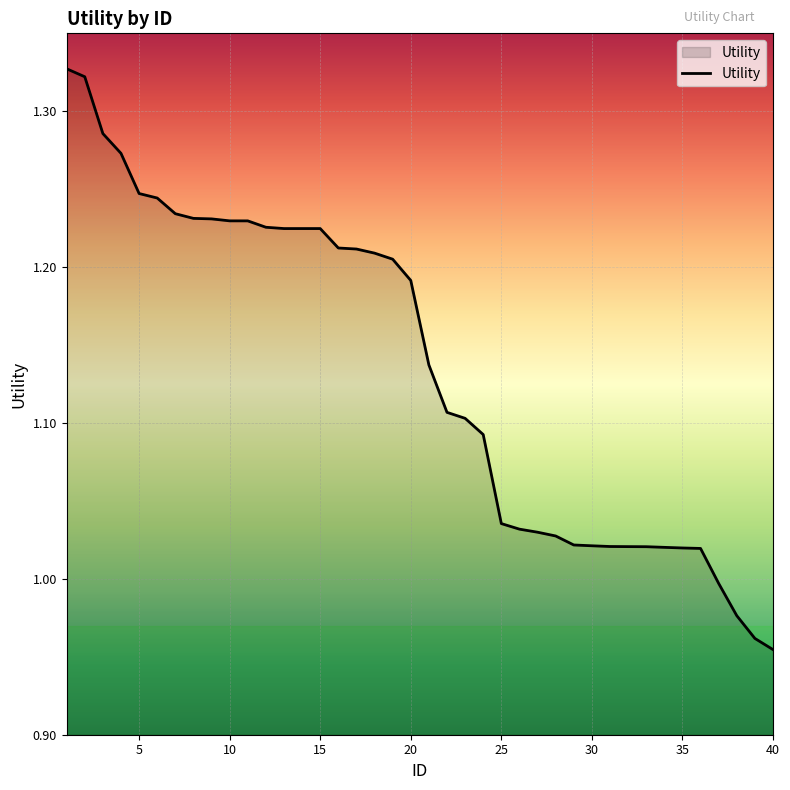

What is the difference between the maximum and minimum values?

0.4